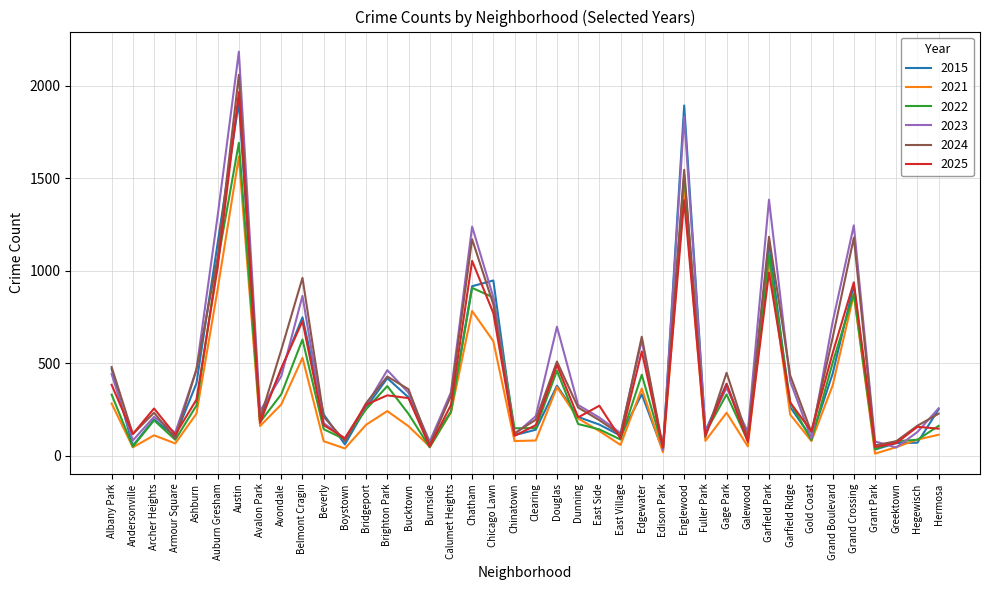

The value of 2021 at Edison Park is 18. True or false?

True